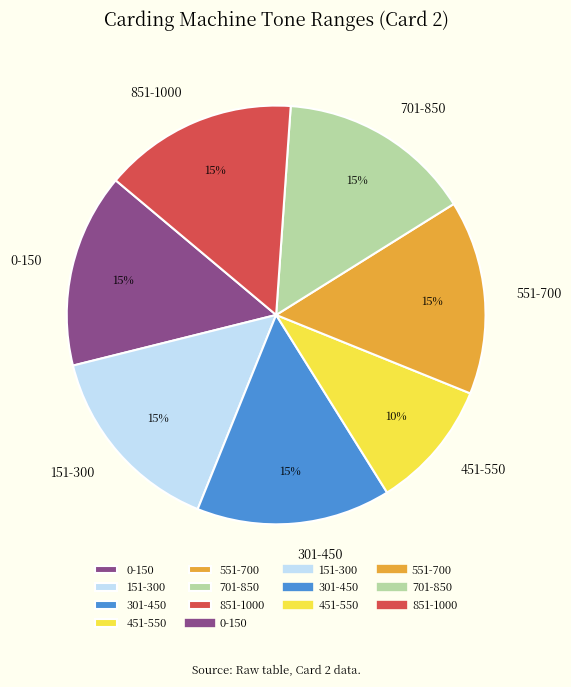

How many segments does this pie chart have?

7